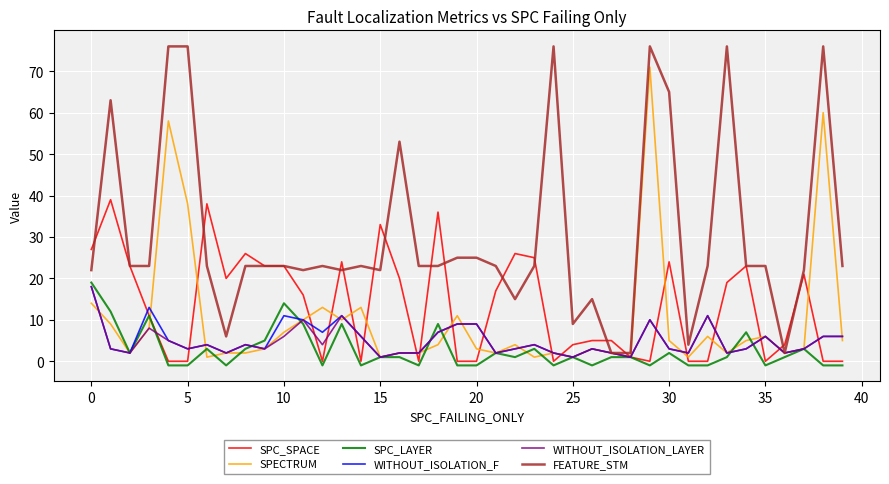

What is the greatest value displayed?

76